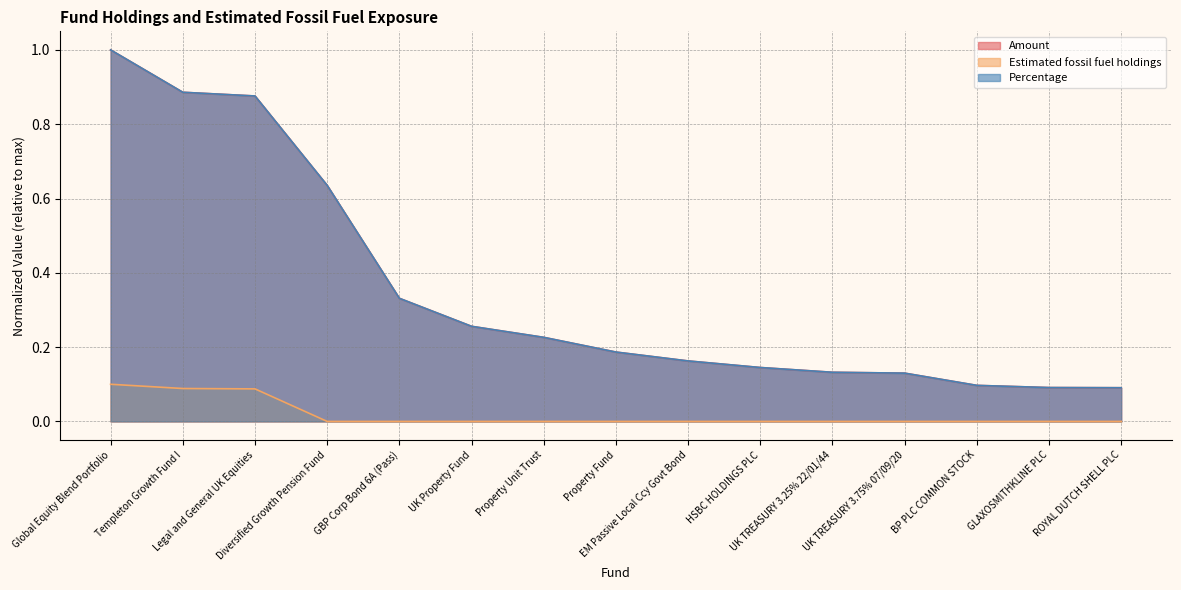

What are all the series names shown in the legend?

Amount, Estimated fossil fuel holdings, Percentage